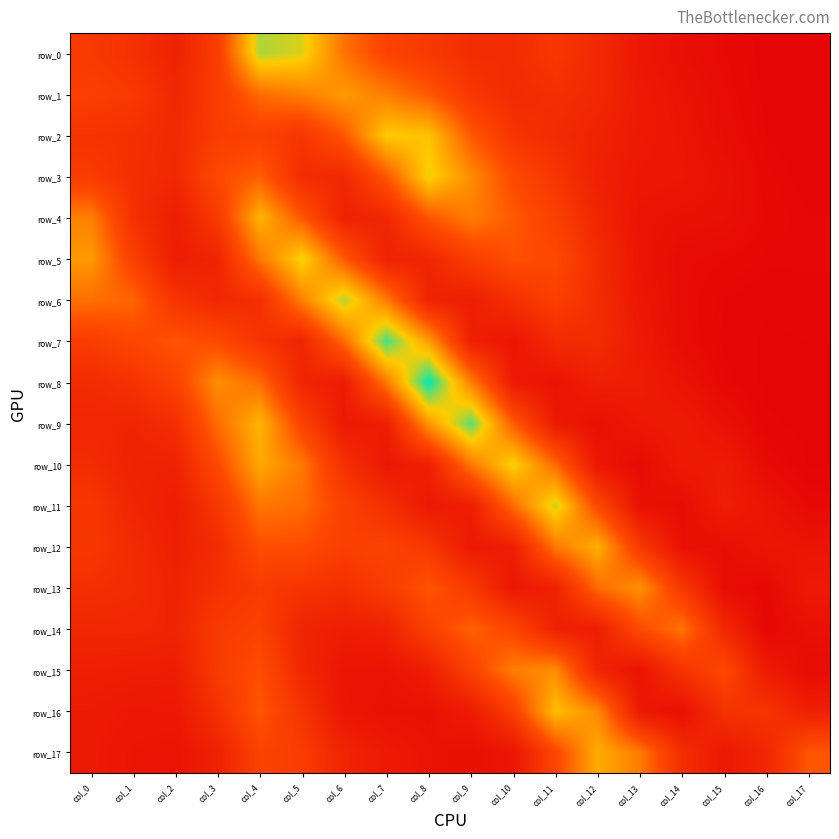

Is it true that row_0 equals 0.1 at col_11?

True